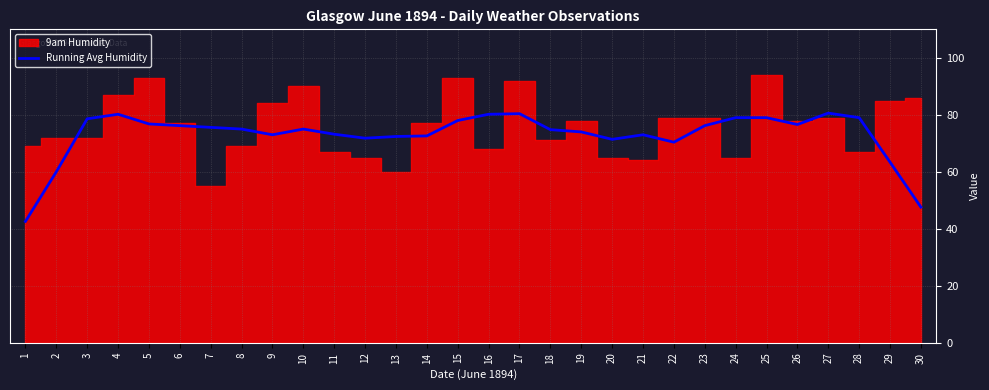

What value does the data have at 6?

76.2